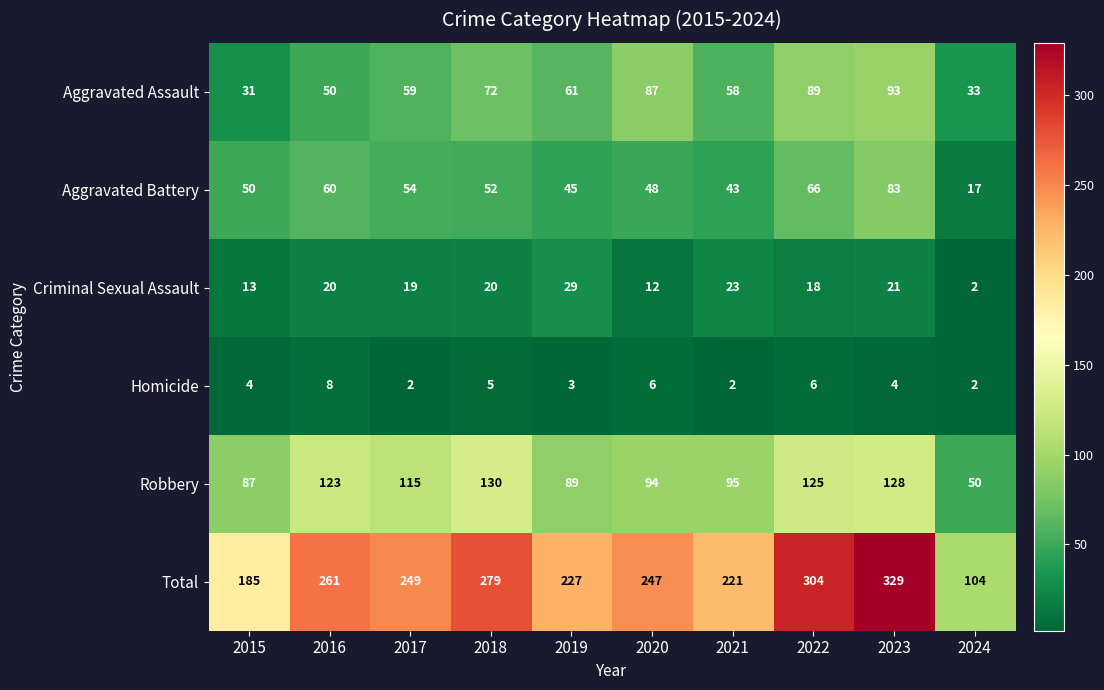

What is the minimum value shown in the chart?

2